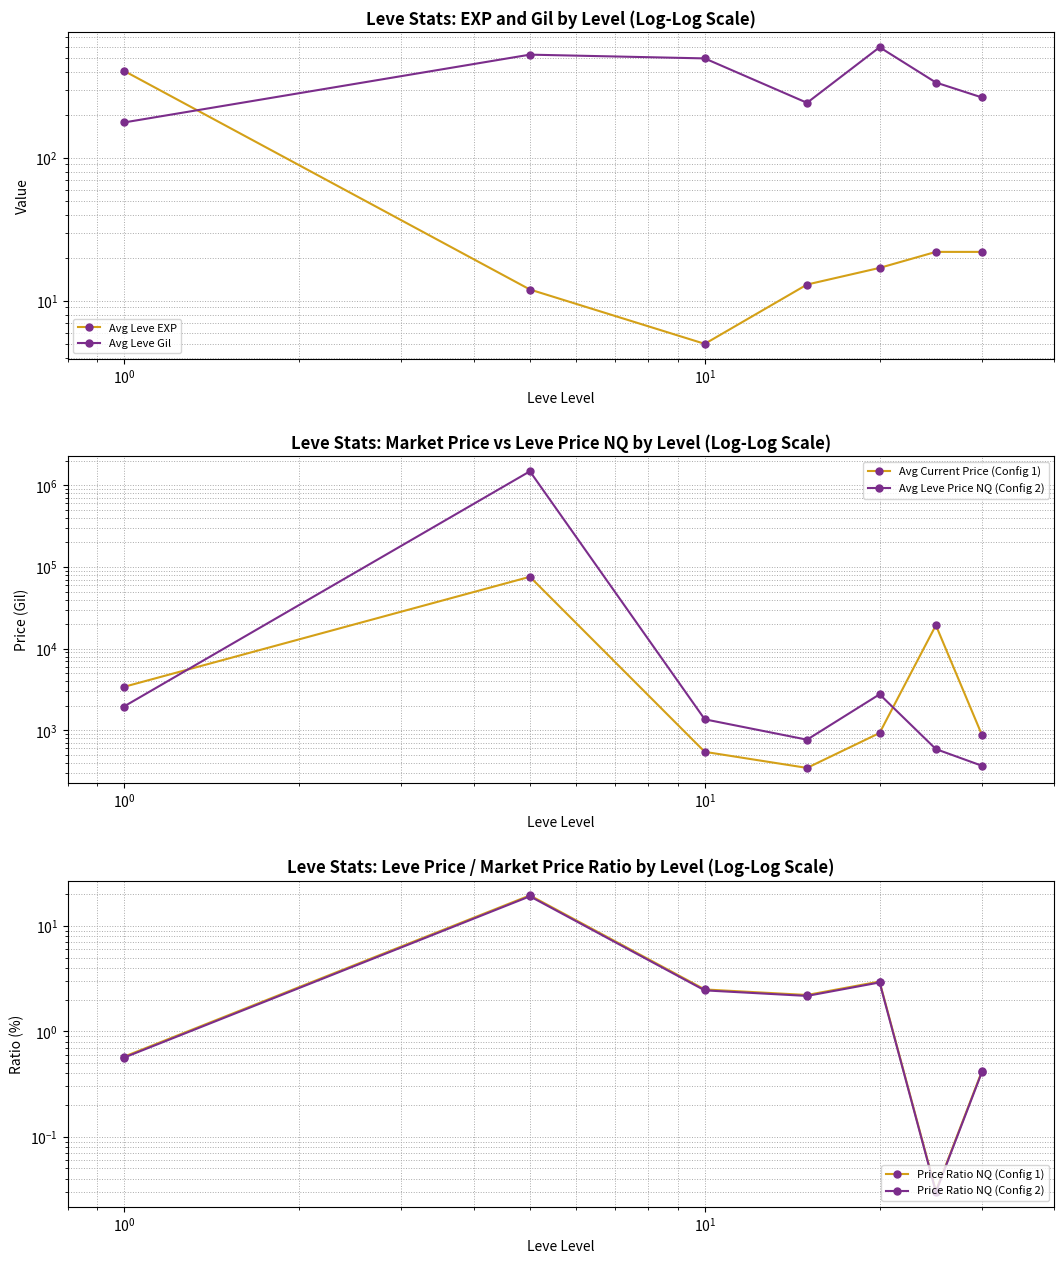

What is the spread (max minus min) of values at $\mathdefault{10^{0}}$?

1363.5